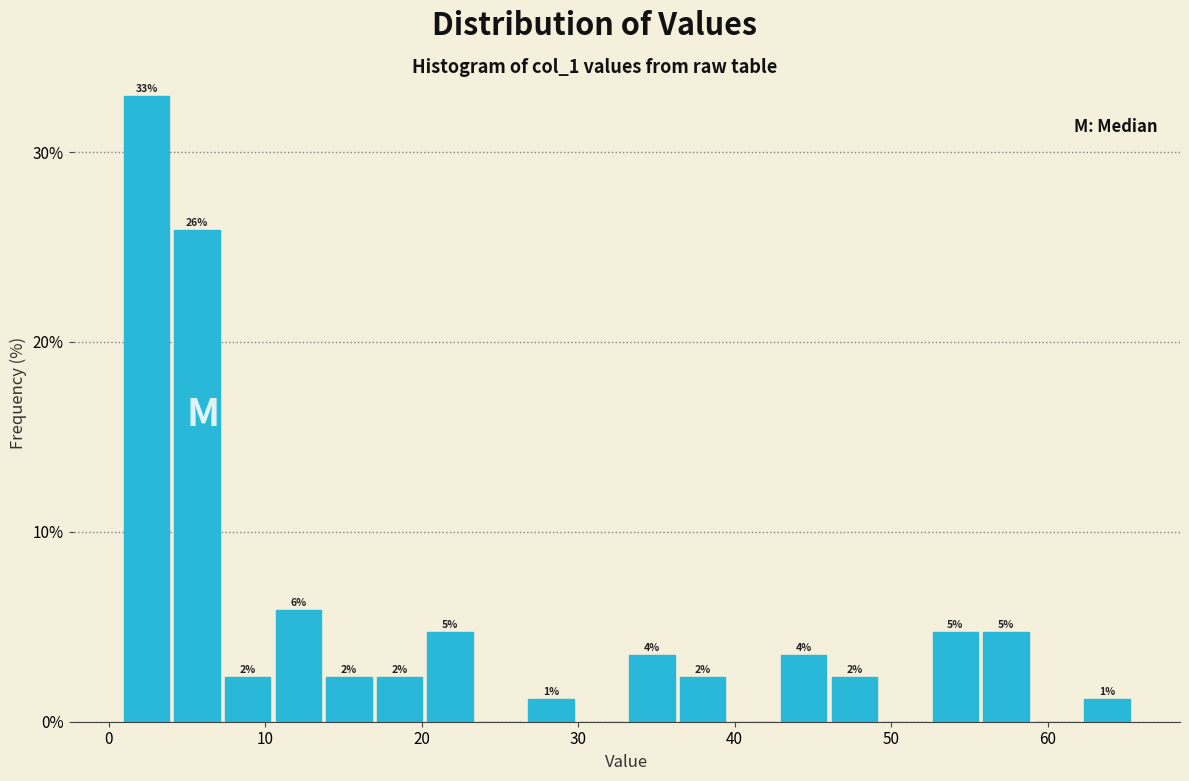

Read against the x-axis, roughly where is the centre of the tallest bar?

2